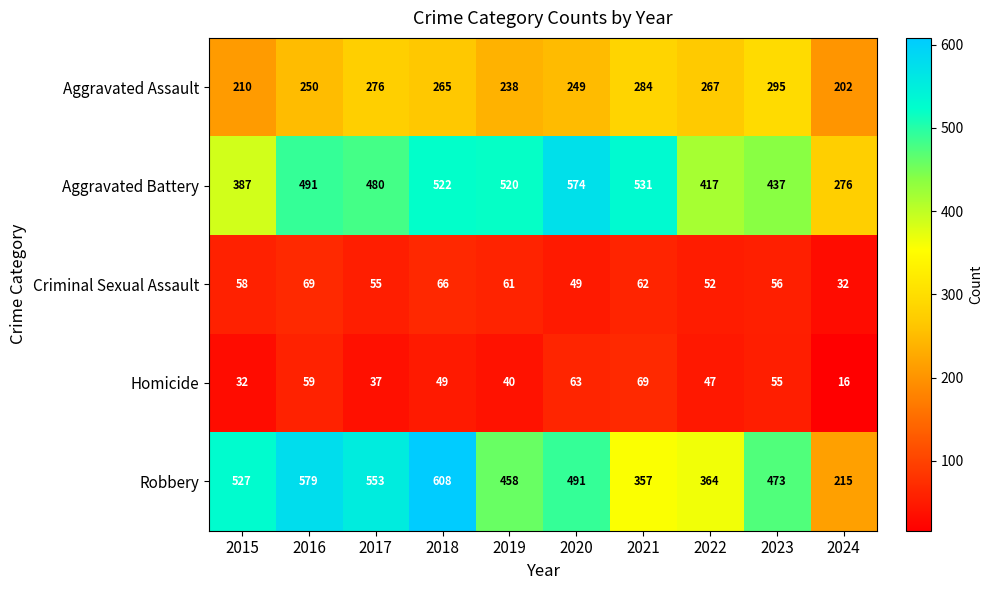

What is the greatest value displayed?

608